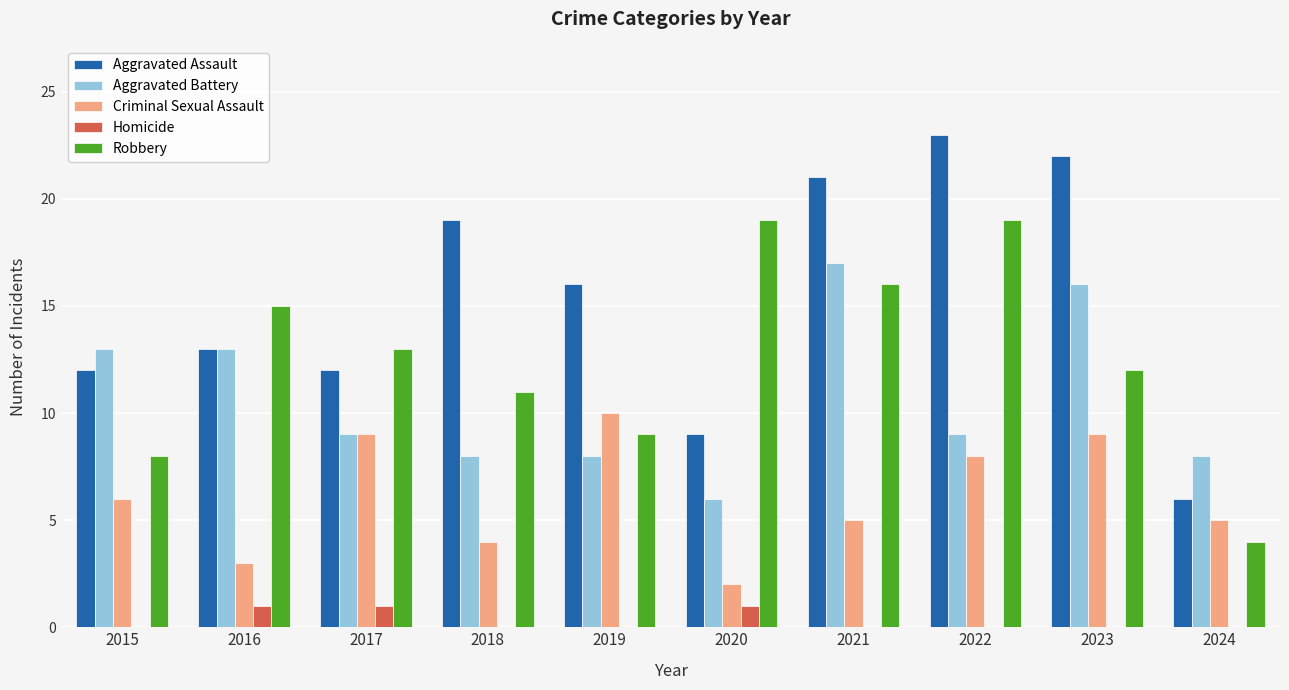

At which label is Aggravated Assault closest to 14?

2016